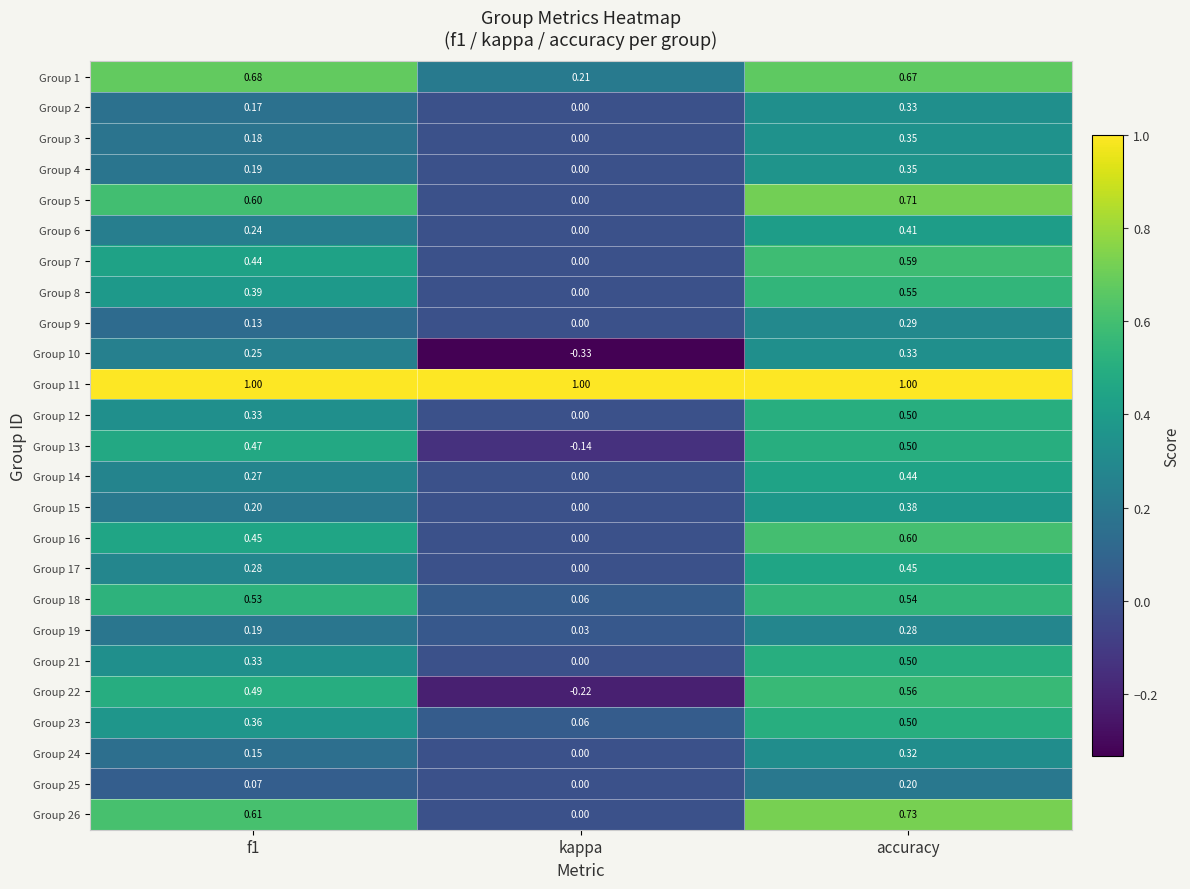

At which category is the sum across all series the highest?

accuracy